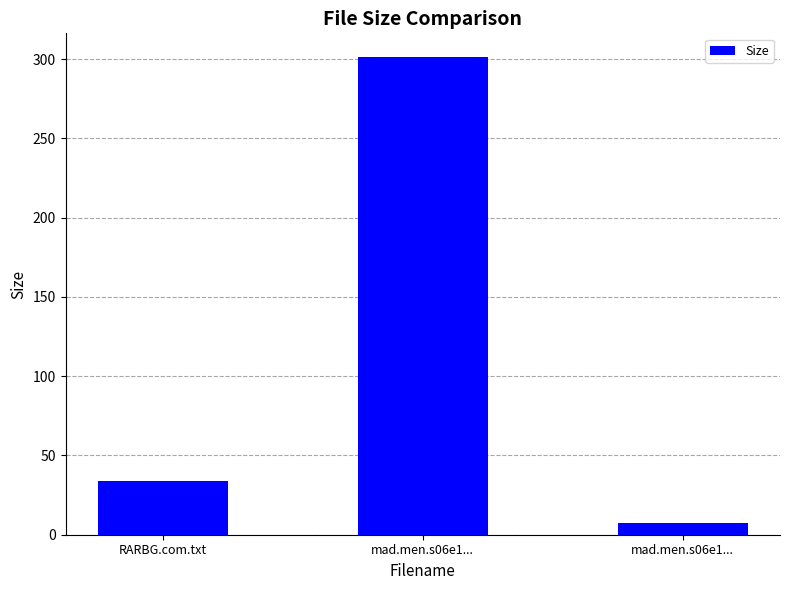

Which category has the highest value across all series?

mad.men.s06e1...